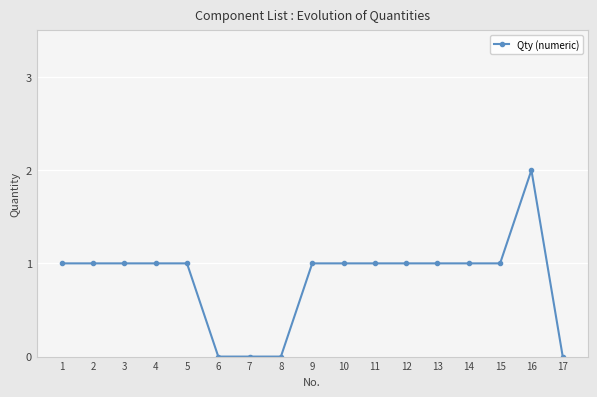

What is the value of the 14th point from the left?

1